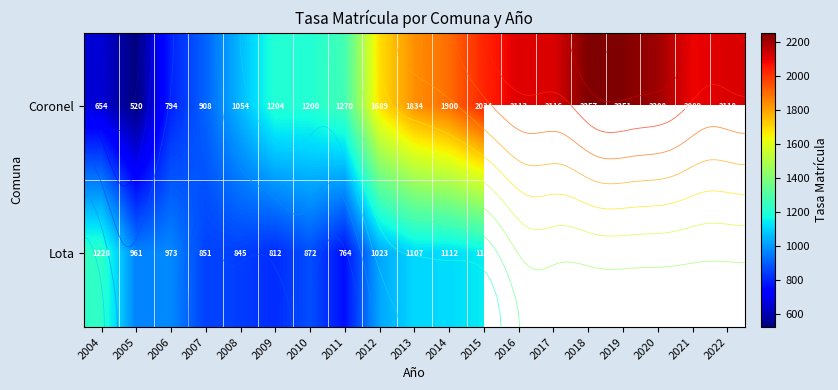

The value of Lota at 2008 is 844.8. True or false?

True